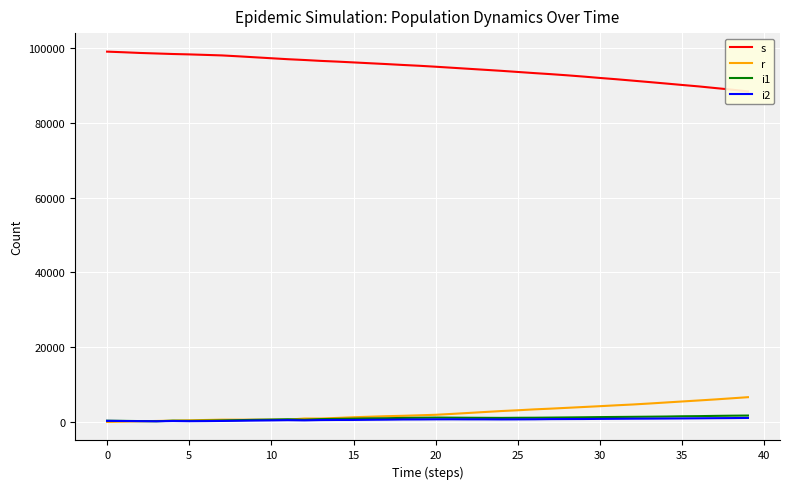

Reading left to right, what are all the values shown in this chart?

s: 99075	98907	98721	98581	98440	98334	98198	98058	97819	97559	97301	97048	96837	96598	96406	96188	95965	95745	95508	95290	95035	94760	94484	94211	93935	93633	93330	93049	92738	92397	92027	91685	91307	90930	90546	90153	89772	89335	88906	88437
r: 0	85	174	258	345	427	522	609	609	609	609	609	908	910	1075	1255	1396	1537	1641	1778	1917	2151	2405	2660	2916	3124	3363	3558	3776	3998	4218	4453	4670	4928	5203	5476	5745	6021	6320	6624
i1: 331	286	230	182	328	289	334	393	481	567	628	708	598	753	819	884	955	992	1077	1124	1173	1149	1124	1102	1084	1115	1130	1166	1205	1246	1296	1334	1369	1407	1448	1516	1552	1620	1671	1711
i2: 291	247	214	177	247	201	228	267	319	374	419	475	419	503	529	536	578	611	659	668	697	705	690	691	674	687	708	756	772	784	816	844	872	890	915	941	974	1008	1032	1073